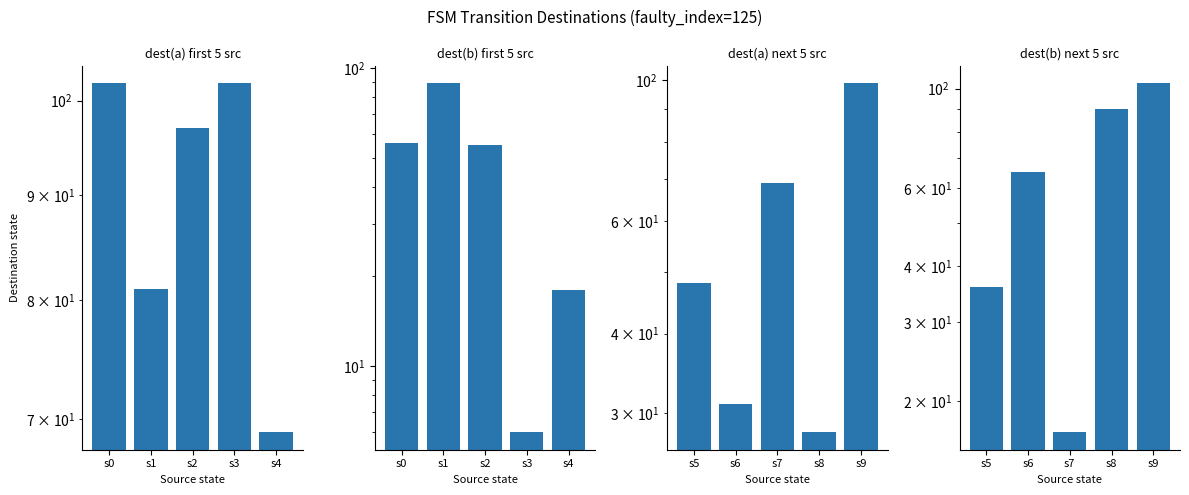

How many values in the dest(b) next 5 src series are below 65?

2